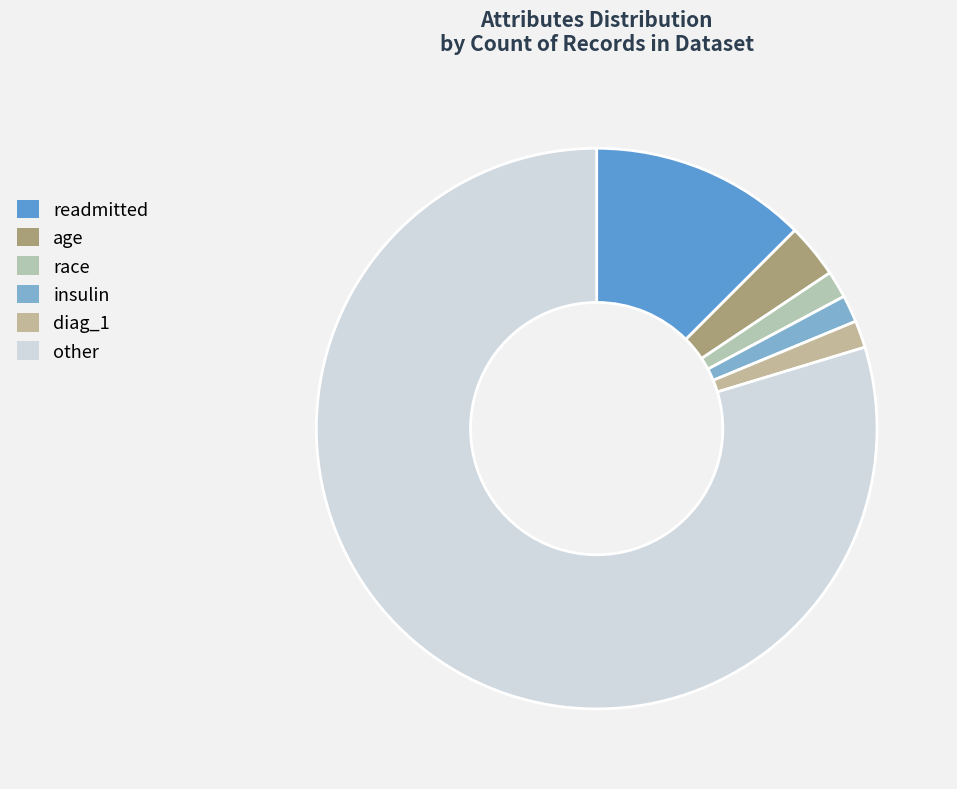

To the nearest percent, what is the combined percentage of other and readmitted?

92%